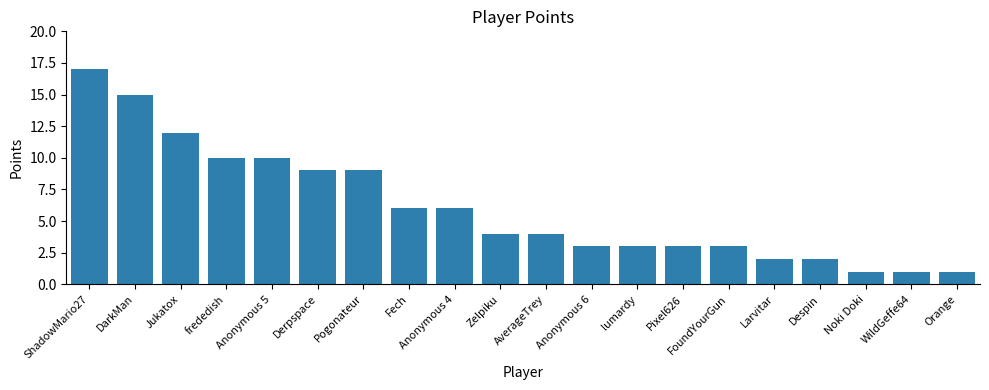

Which label corresponds to the largest value in the chart?

ShadowMario27